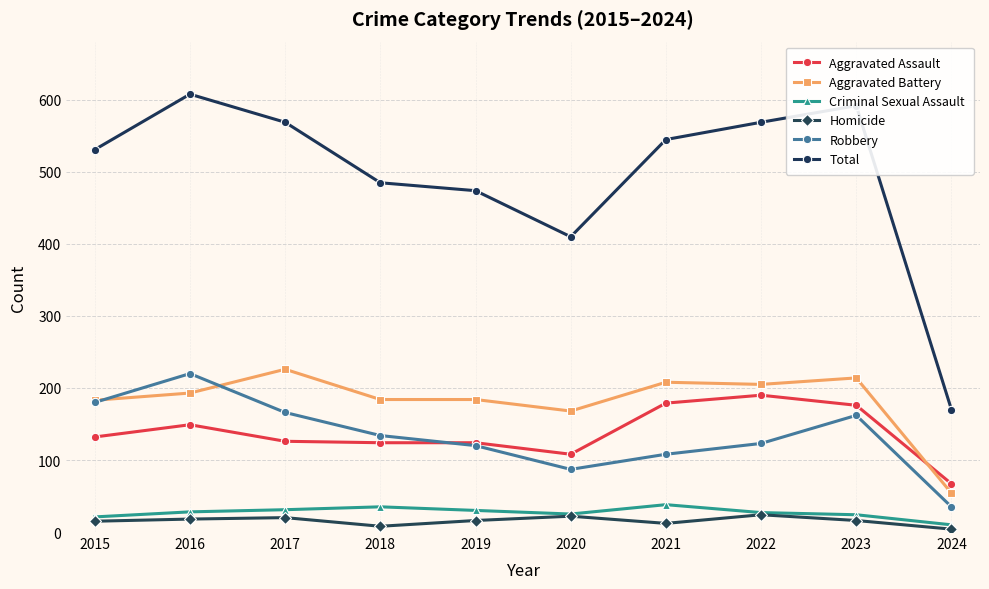

Which series changed the most between 2015 and 2016?

Total